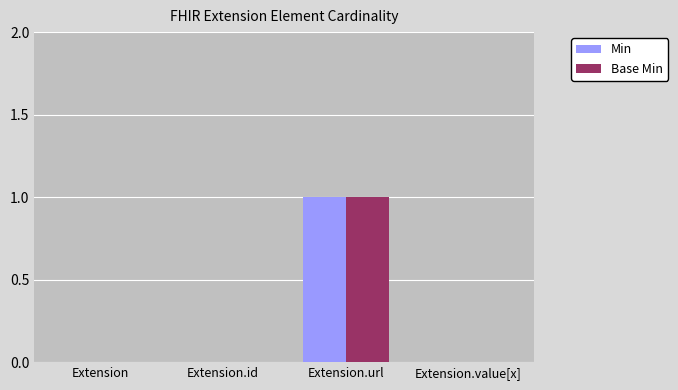

True or false: Base Min has a value of 0 at Extension.

True